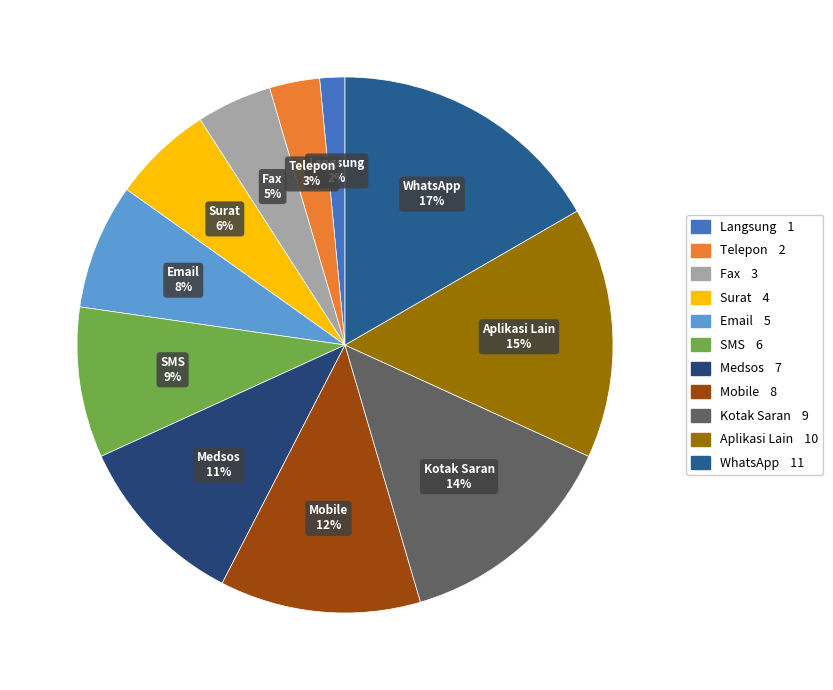

Which slice is the smallest?

Langsung